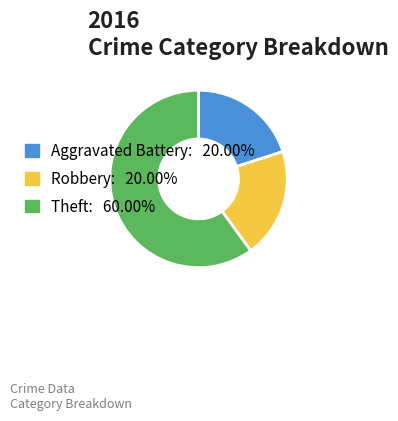

Which slice is the largest?

Theft